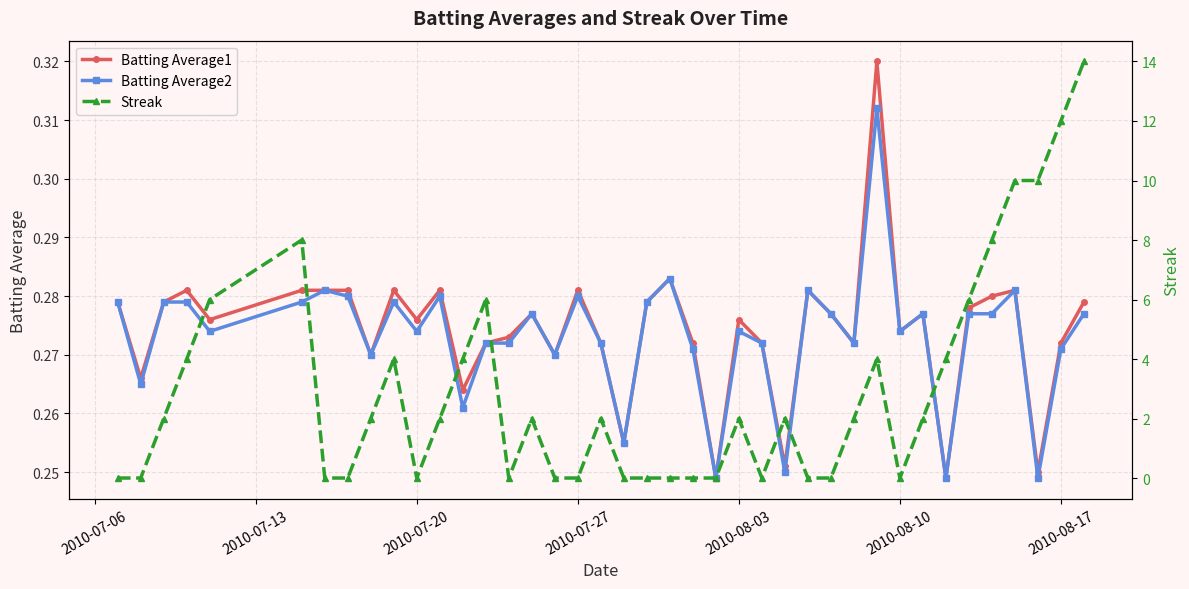

Which series has the largest range (max minus min)?

Streak